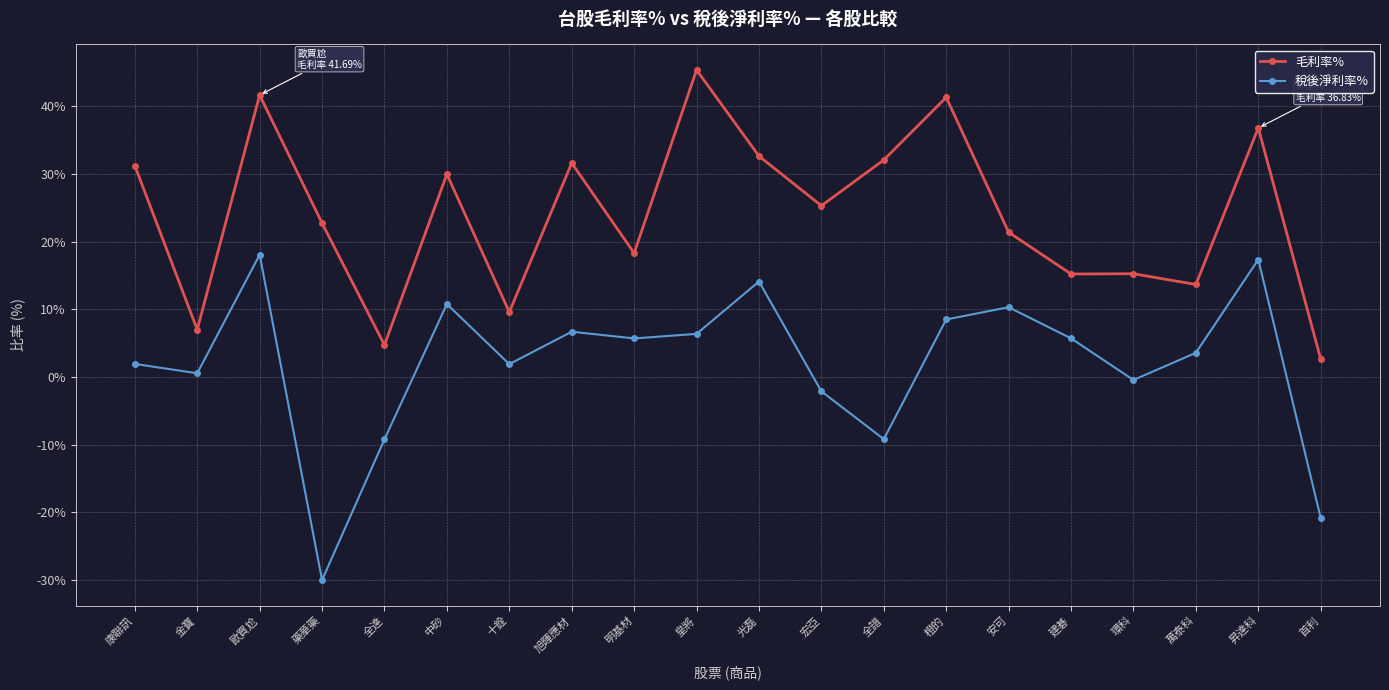

Is it true that 稅後淨利率% equals 30.8 at 歐買尬?

False